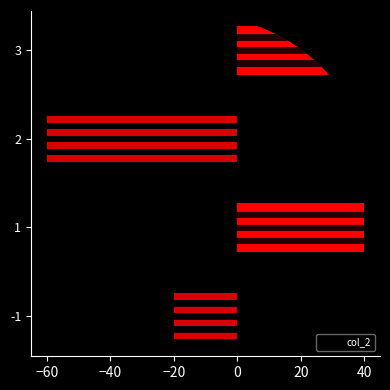

Count the number of data series in this chart.

1